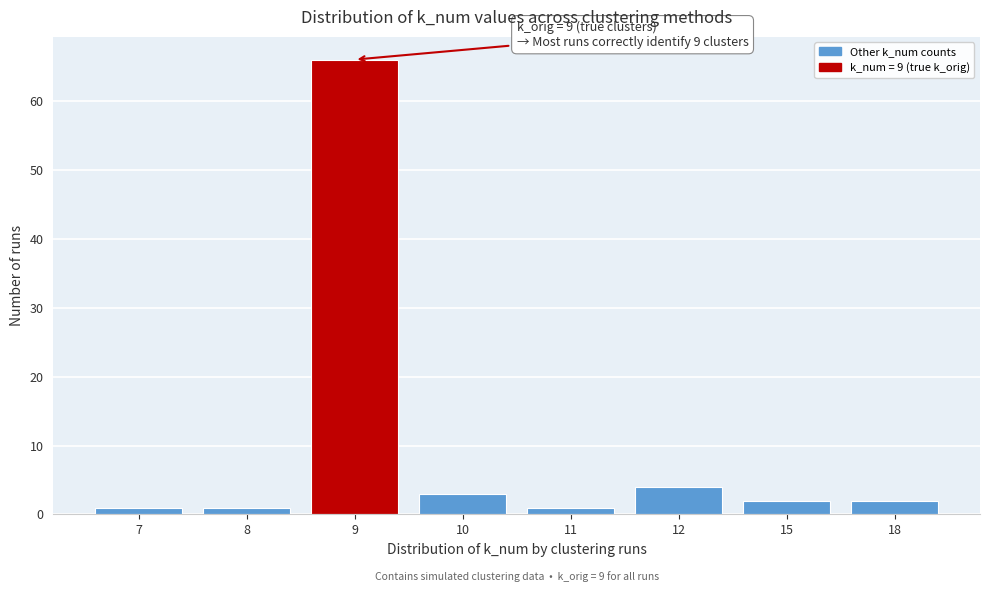

Reading left to right, transcribe all the data shown in this chart.

7=1	8=1	9=66	10=3	11=1	12=4	15=2	18=2